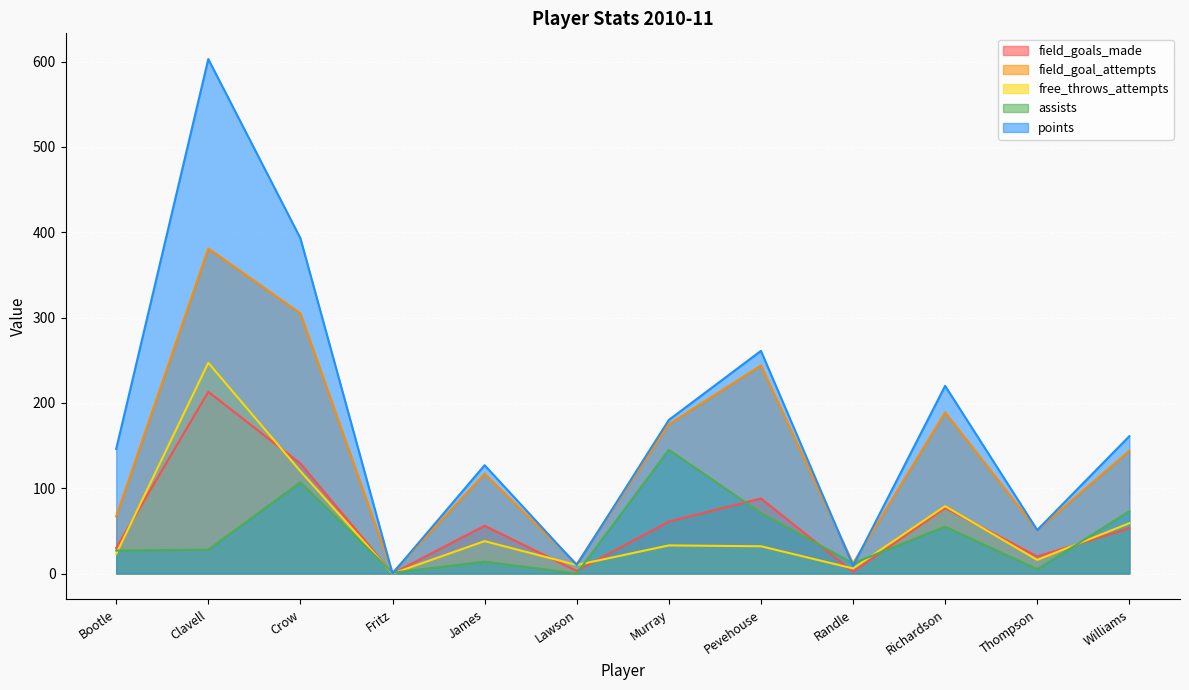

Is it true that free_throws_attempts equals 79 at Richardson?

True